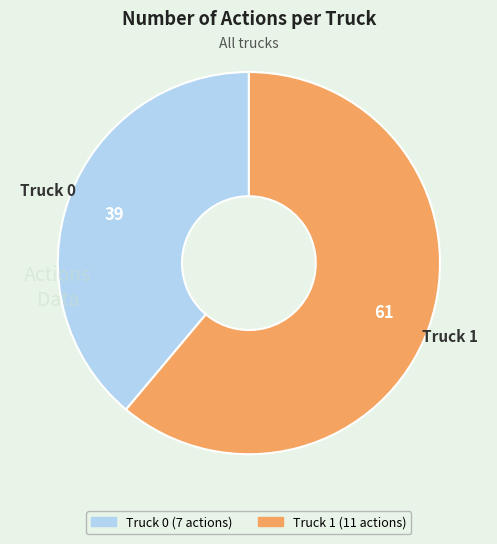

What is the ratio of the value at Truck 1 to the value at Truck 0?

1.6